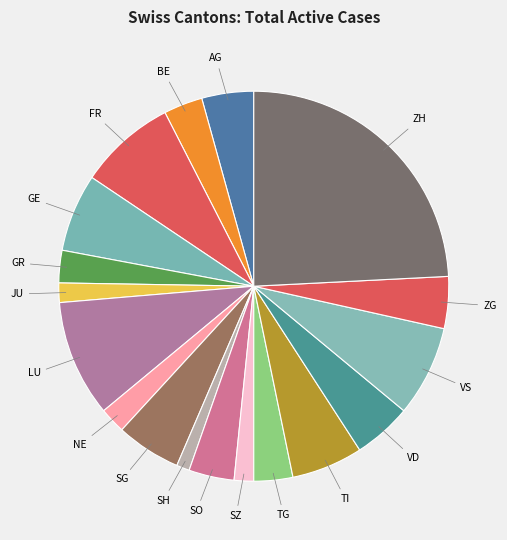

Count the number of slices in the pie.

18